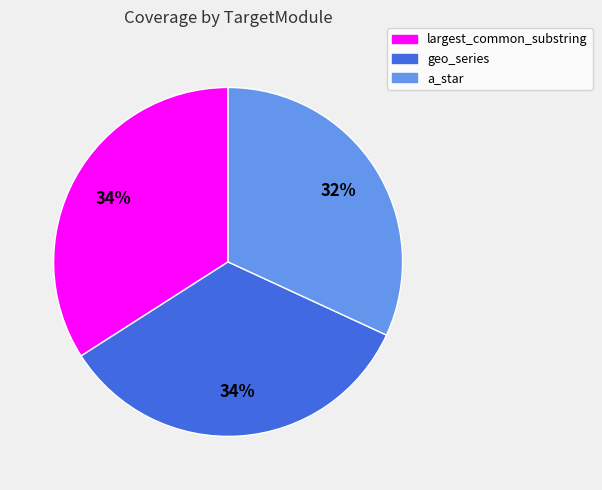

Which category has the smallest portion of the pie?

a_star